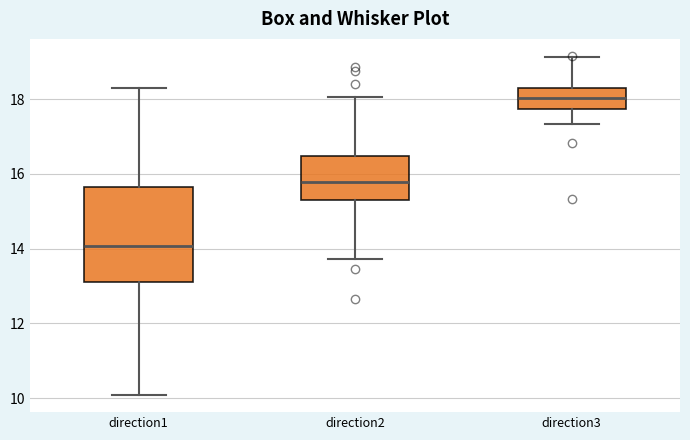

Reading left to right, transcribe this box plot: for each box, give where its median line is, the range the box spans, and where its two whiskers end, as read against the y-axis. The values are not printed on the chart, so give them approximately, as read against the axis.

direction1: median 14.0, box 13.2 to 15.6, whiskers 10.0 to 18.4
direction2: median 15.8, box 15.2 to 16.4, whiskers 13.8 to 18.0
direction3: median 18.0, box 17.8 to 18.4, whiskers 17.4 to 19.2